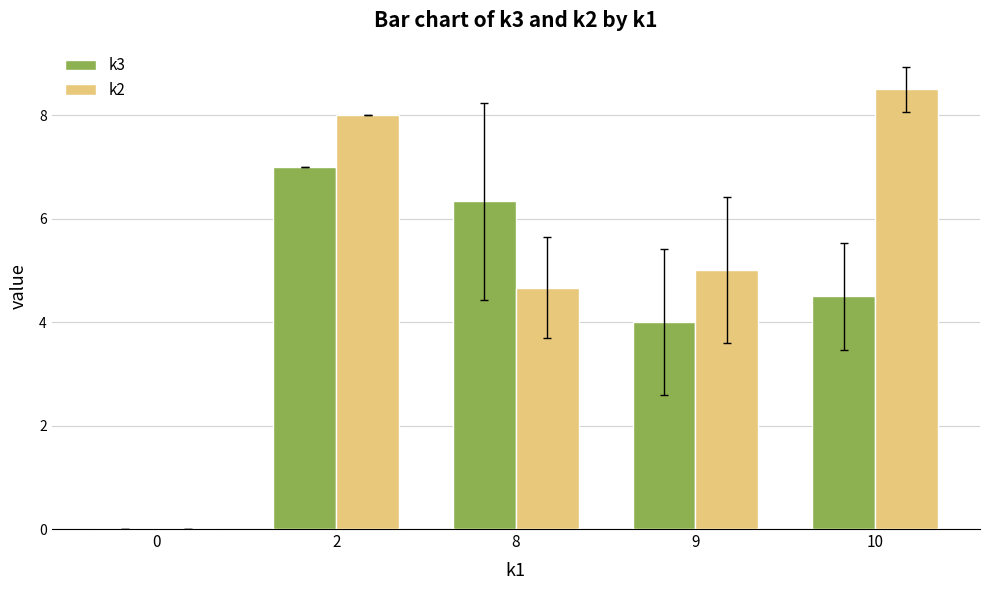

True or false: k3 has a value of 4.5 at 10.

True